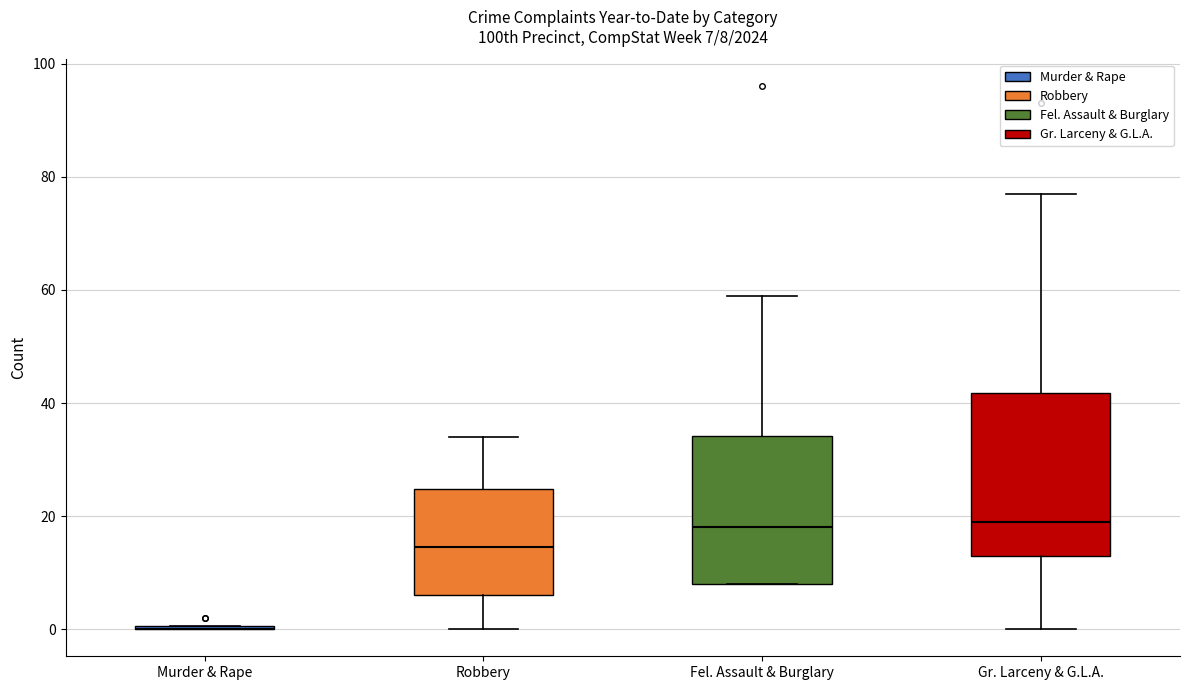

Comparing the boxes themselves (not the whiskers), which one is the tallest?

Gr. Larceny & G.L.A.